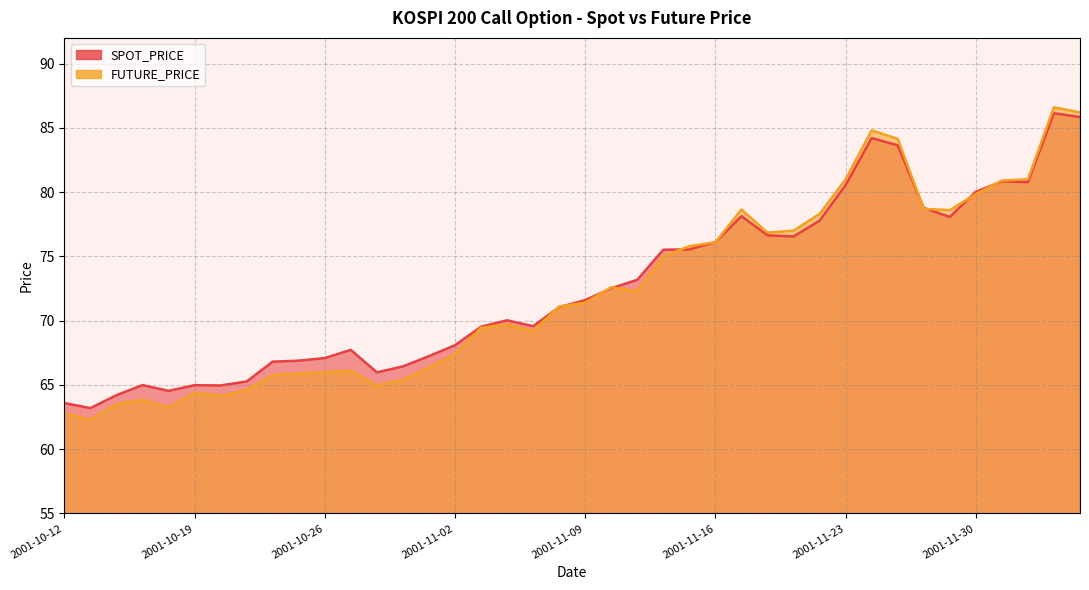

The value of FUTURE_PRICE at 2001-12-06 is 59.1. True or false?

False